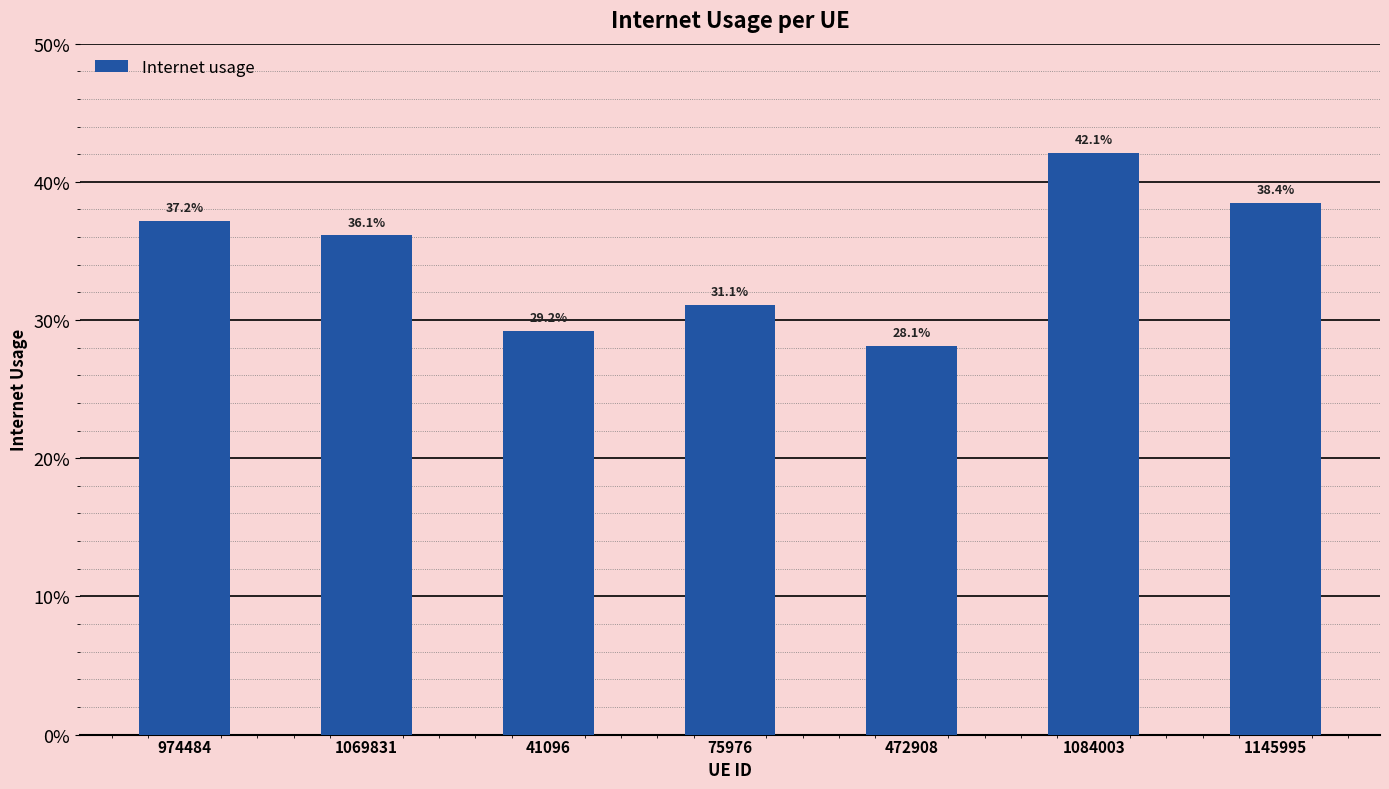

Read the value at 1145995.

0.4